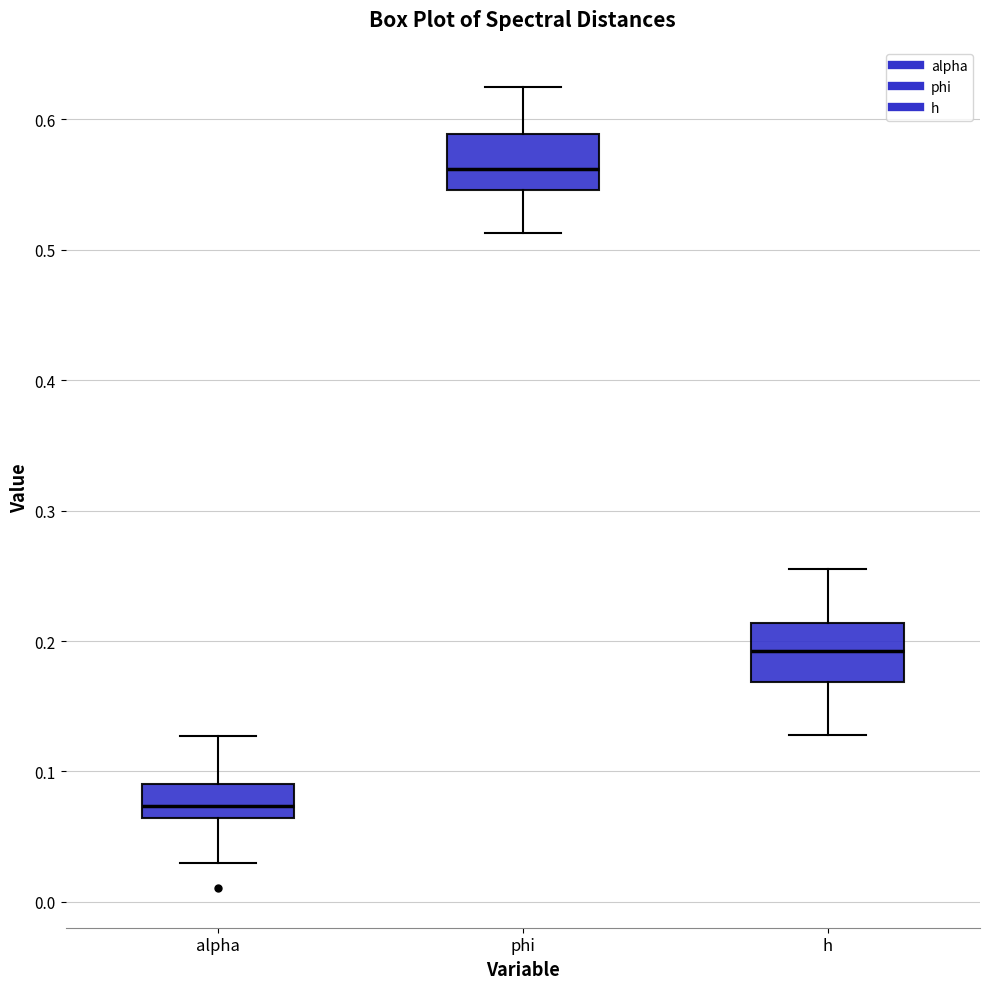

Reading left to right, read every box against the y-axis: the position of its median line, the range the box covers, and the ends of its whiskers. The values are not printed on the chart, so give them approximately, as read against the axis.

alpha: median 0.07, box 0.06 to 0.09, whiskers 0.03 to 0.13
phi: median 0.56, box 0.55 to 0.59, whiskers 0.51 to 0.62
h: median 0.19, box 0.17 to 0.21, whiskers 0.13 to 0.26